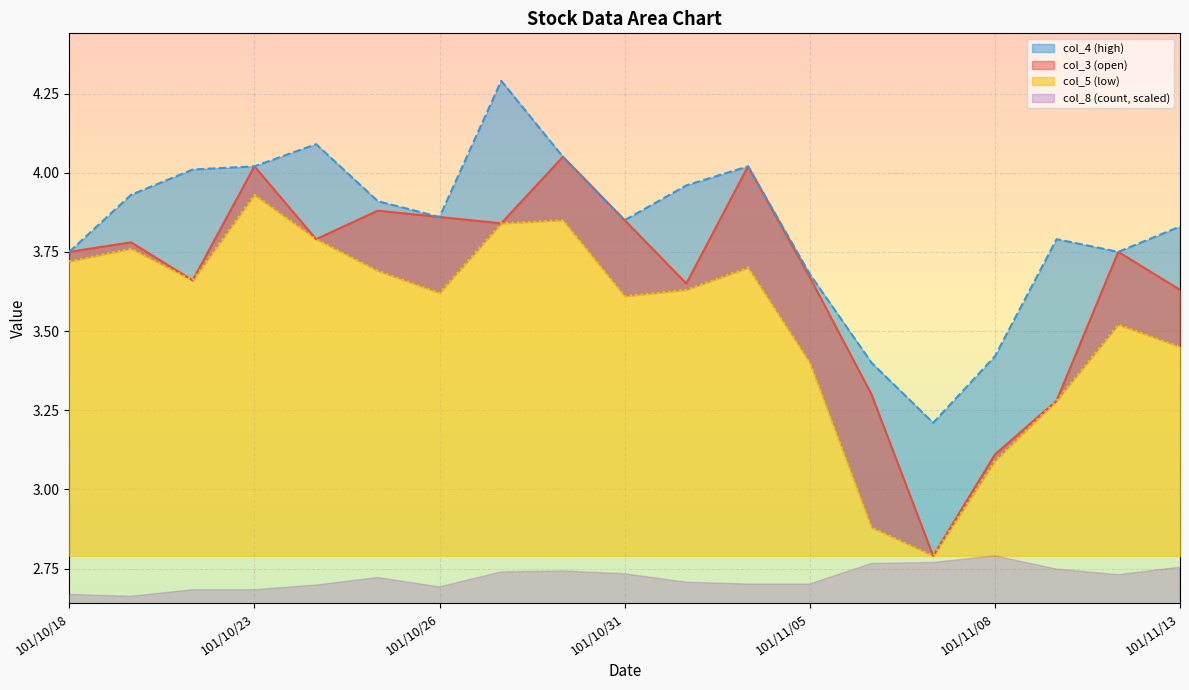

What is the difference between the col_5 values at 101/11/08 and 101/11/06?

0.2